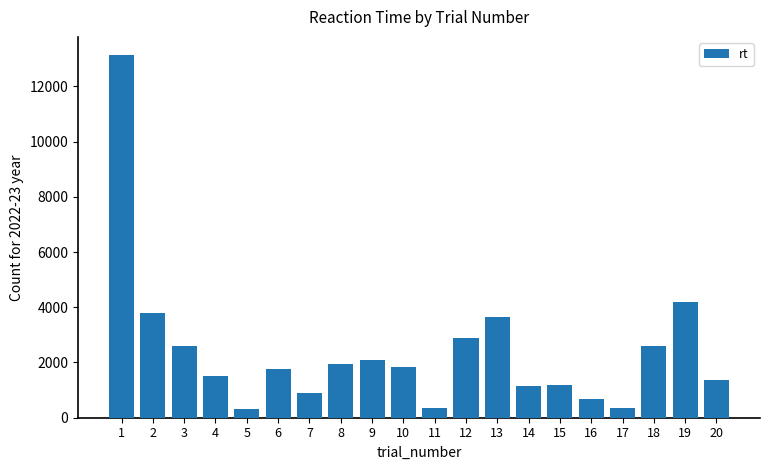

Which has a higher value, 12 or 16?

12